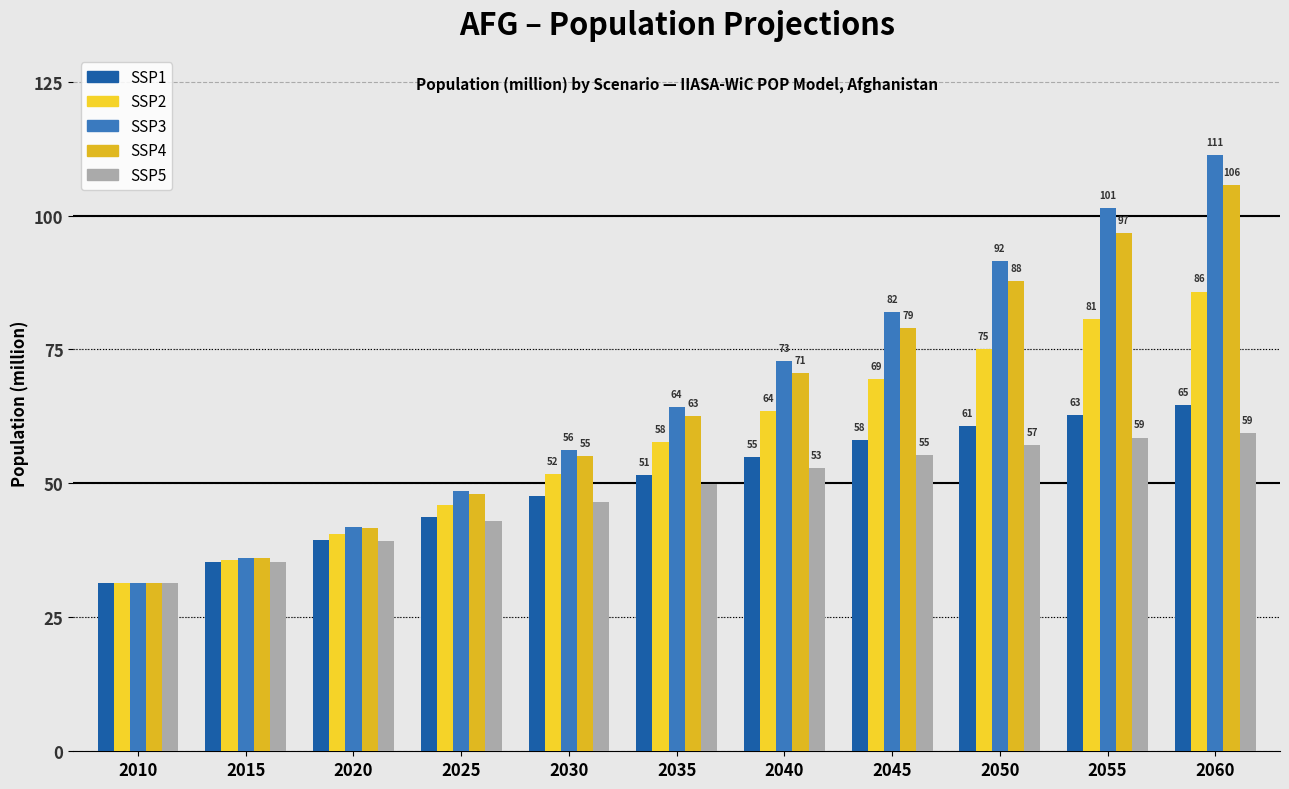

How many series are shown in this chart?

5